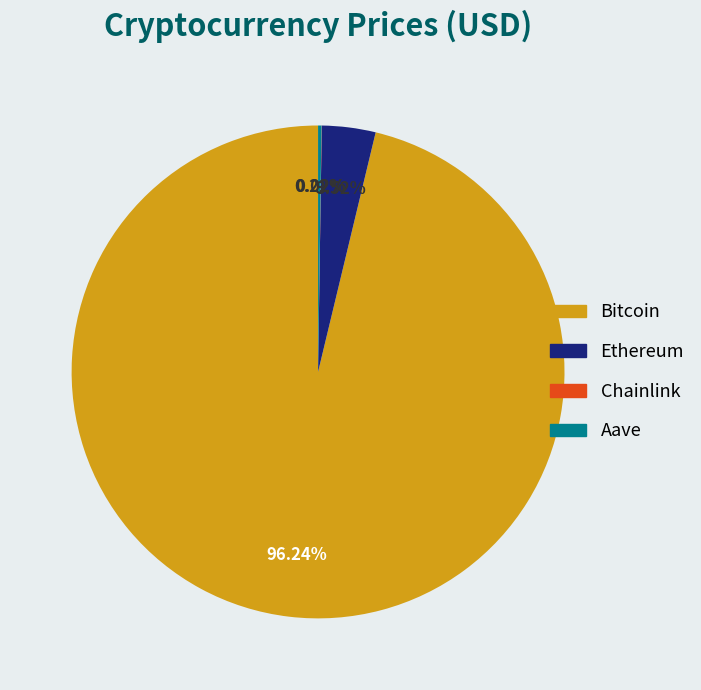

To the nearest percent, what is the difference between the largest and smallest slice percentages?

96%